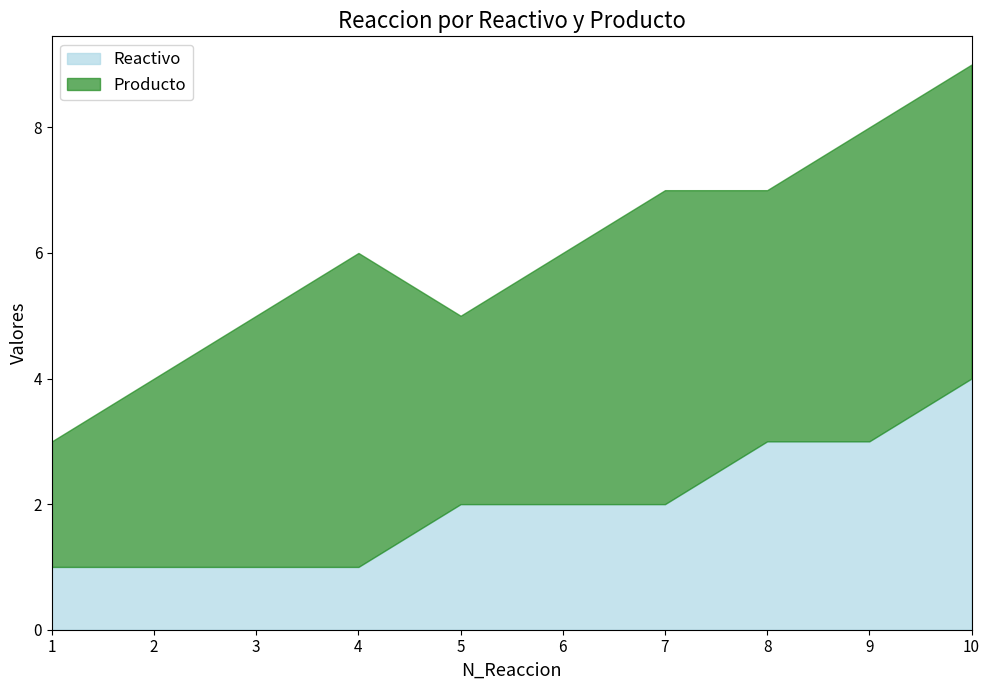

The chart shows a value of 3 at 9. True or false?

True